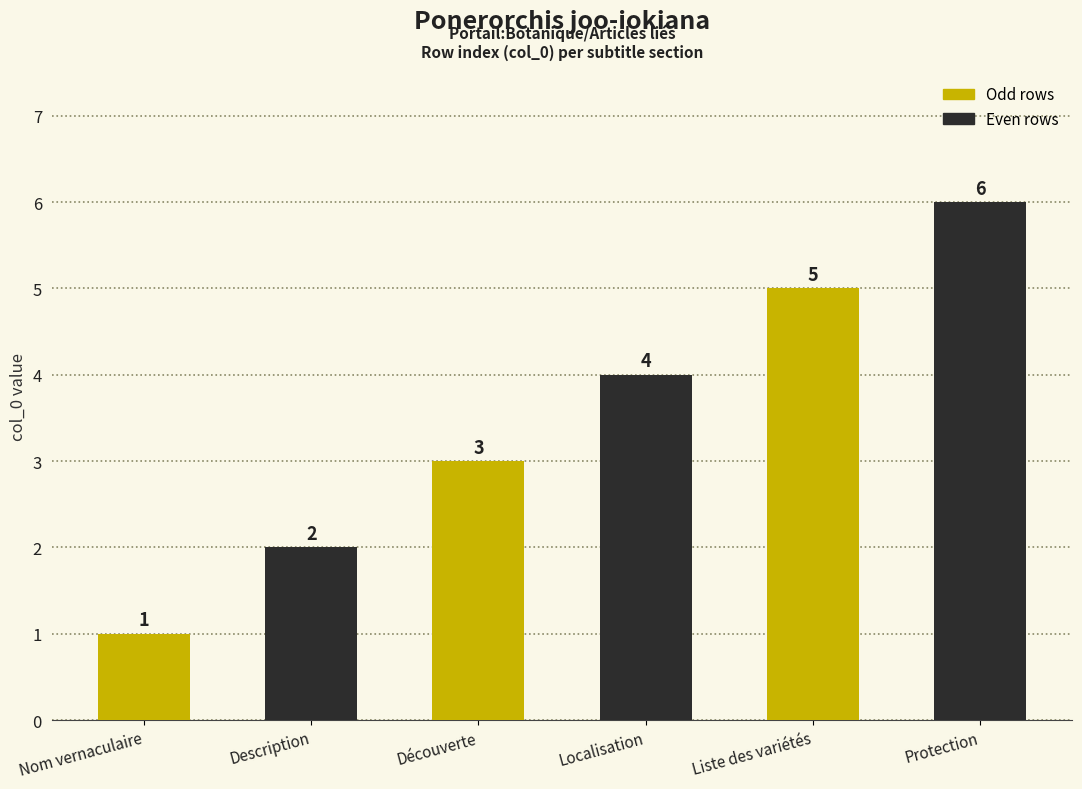

Is it true that the value at Localisation is 4?

True